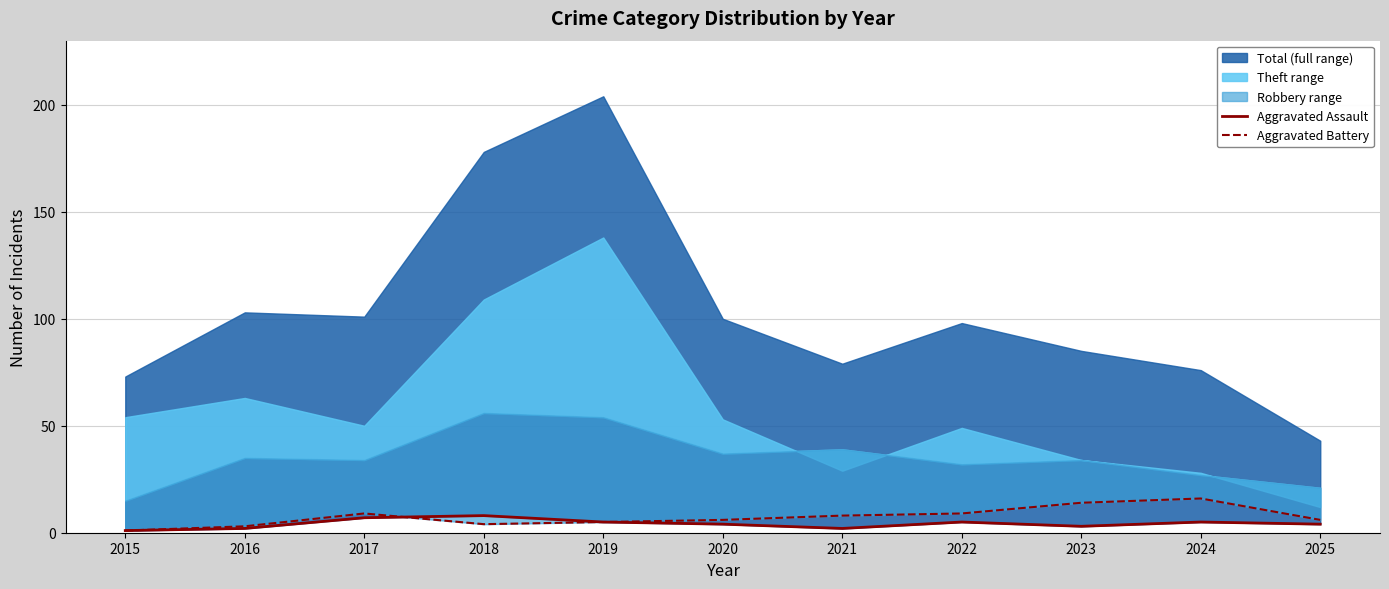

Is the value of Aggravated Battery at 2019 greater than the value of Aggravated Assault at 2020?

Yes